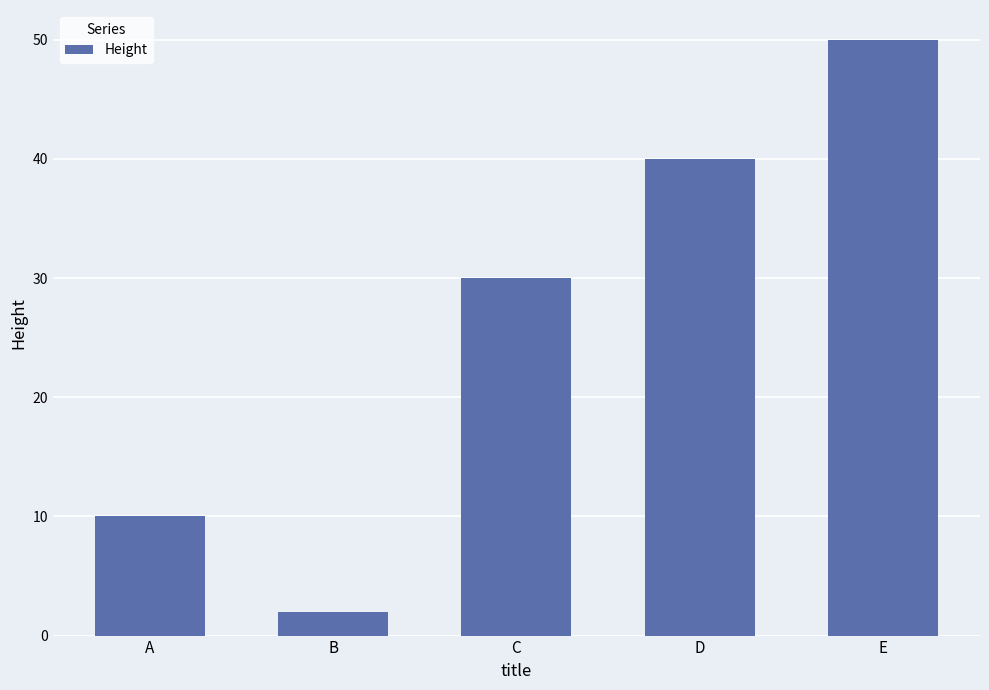

Approximately how many times larger is the value at D compared to B?

20.0